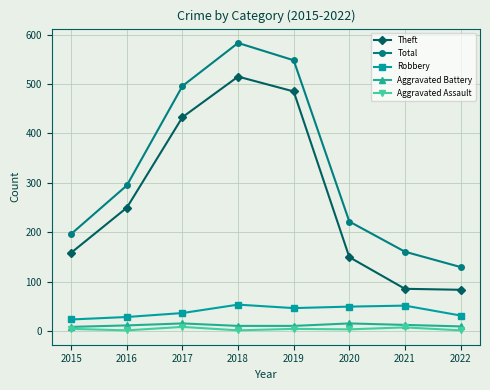

How many series are shown in this chart?

5